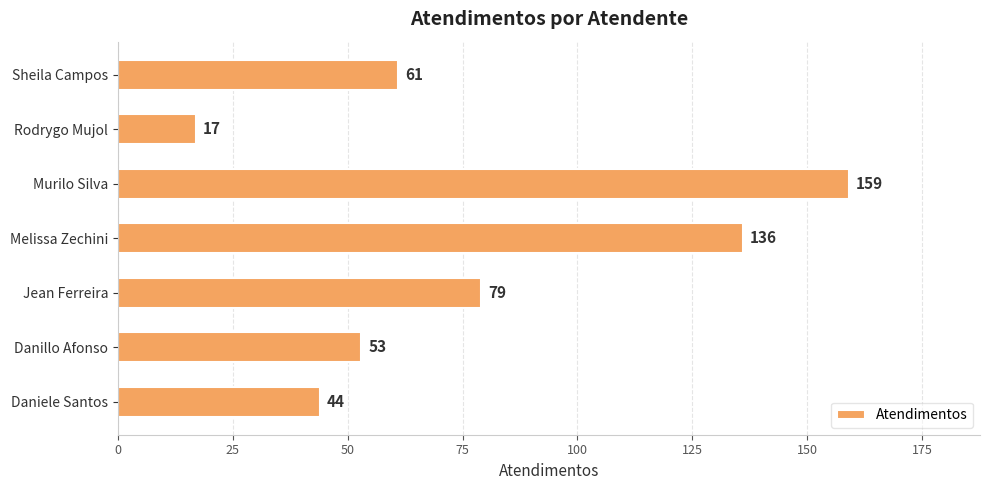

Reading bottom to top, what are all the values shown in this chart?

Daniele Santos=44	Danillo Afonso=53	Jean Ferreira=79	Melissa Zechini=136	Murilo Silva=159	Rodrygo Mujol=17	Sheila Campos=61